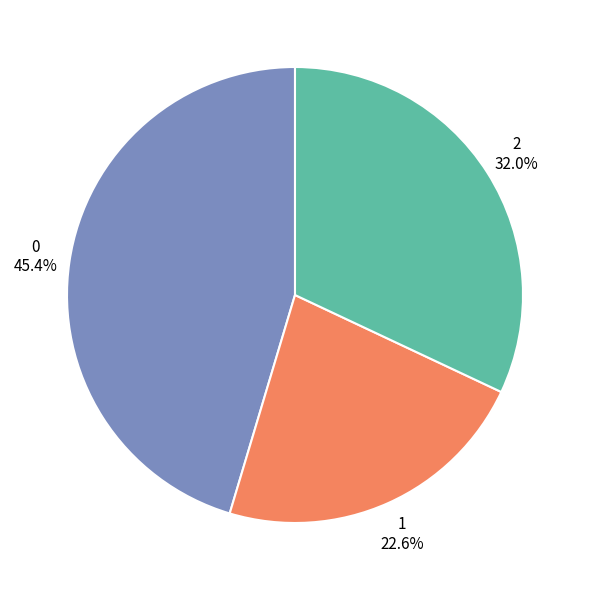

What percentage is the 0 slice, to the nearest percent?

45%